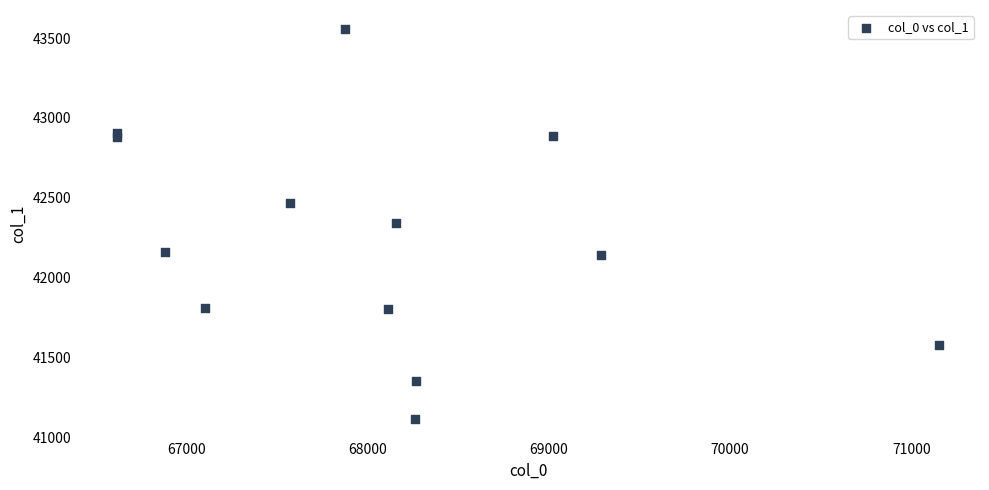

How many points are shown in the scatter plot?

13